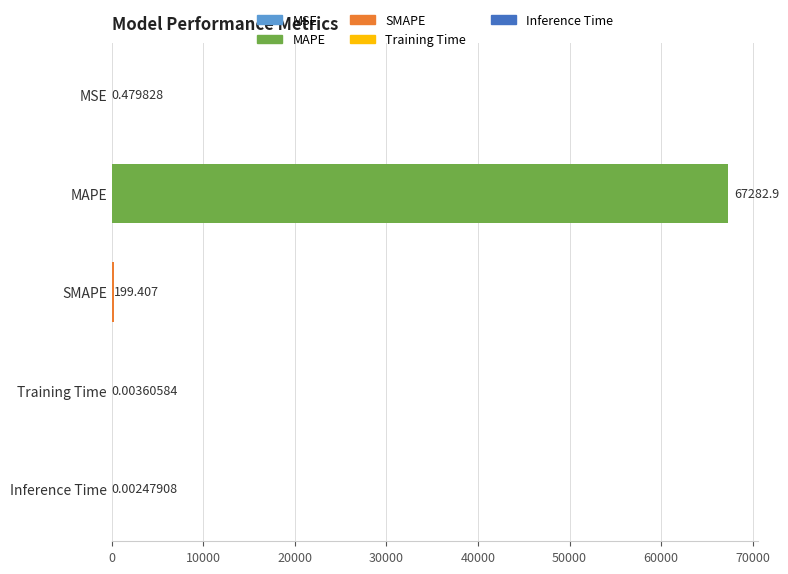

What is the sum of all values?

67482.8